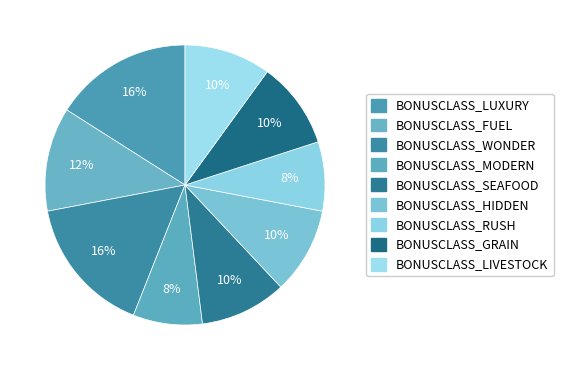

Is it true that BONUSCLASS_WONDER is 16% of the pie?

True